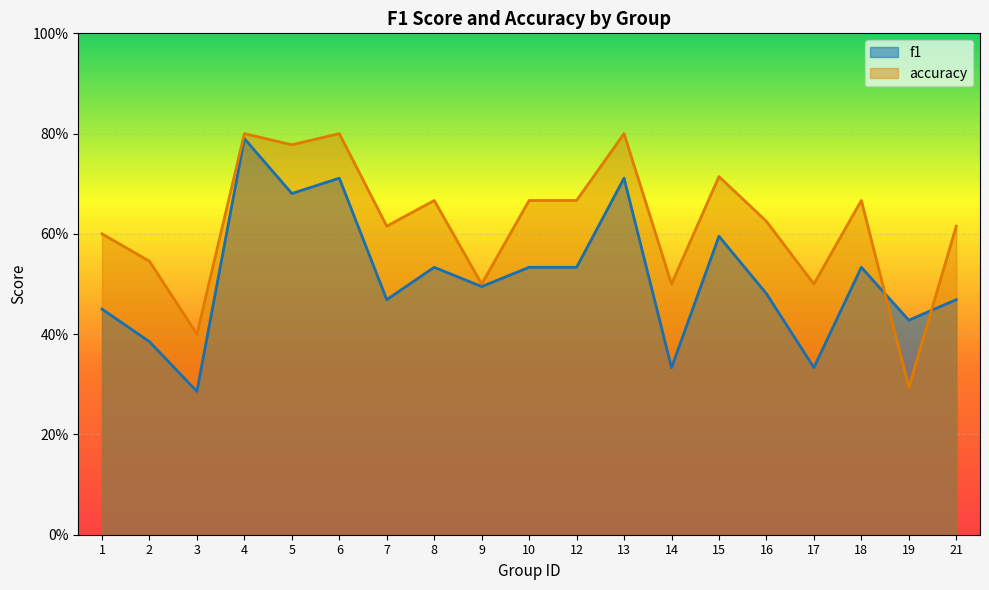

The accuracy series shows 0.7 at 15. True or false?

True